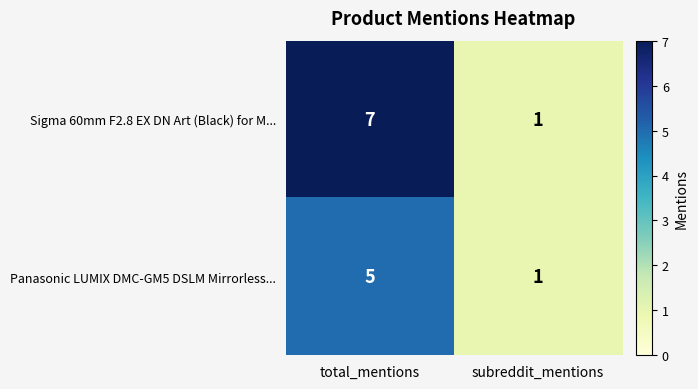

How many values in the Sigma 60mm F2.8 EX DN Art (Black) for M... series are below 7?

1